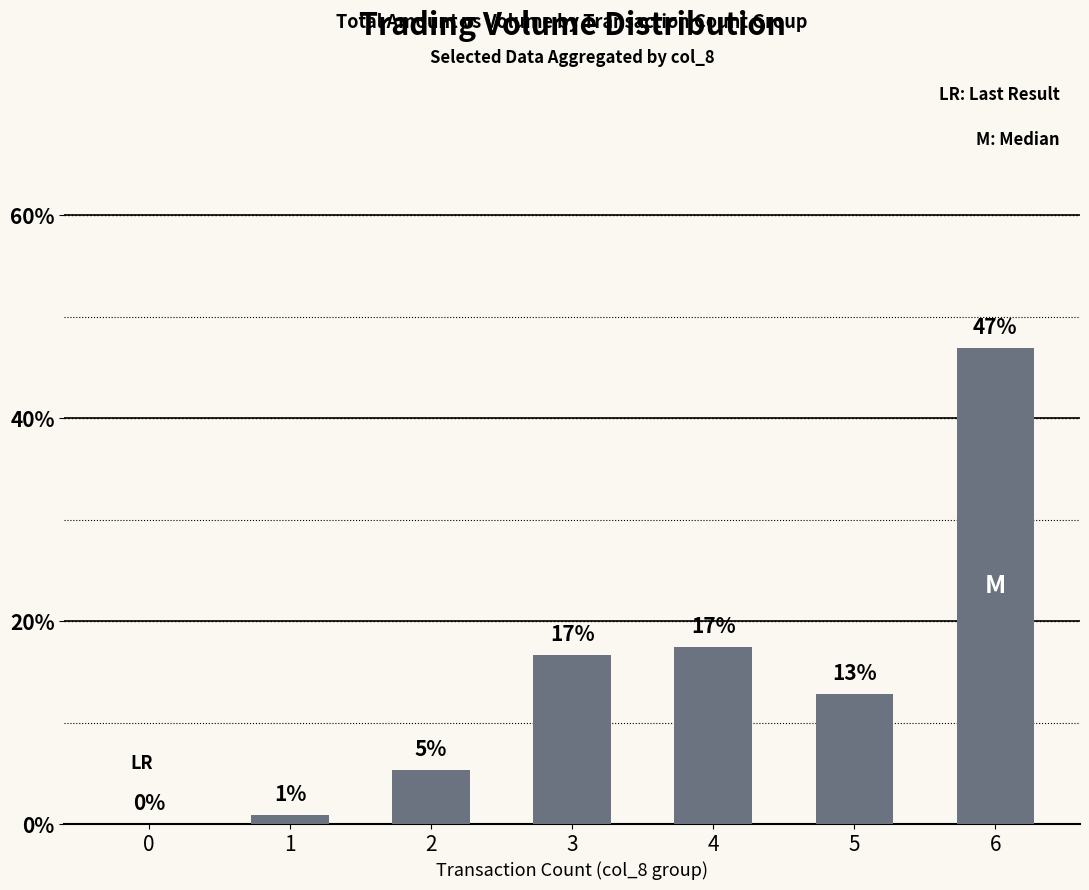

What is the sum of the values at 1 and 6?

47.8